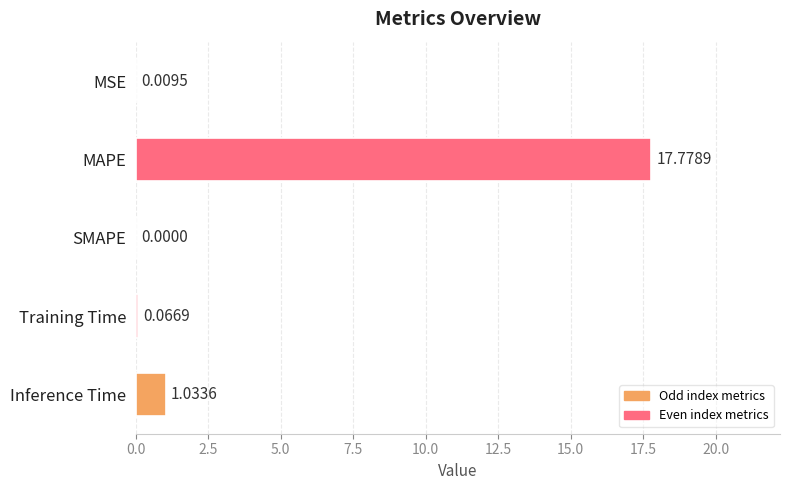

How many series are shown in this chart?

1